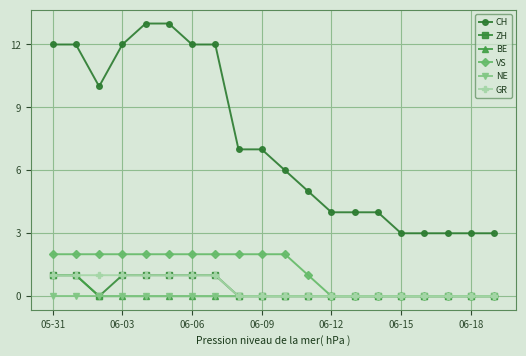

What is the difference between the second highest and second lowest values in the GR series?

1